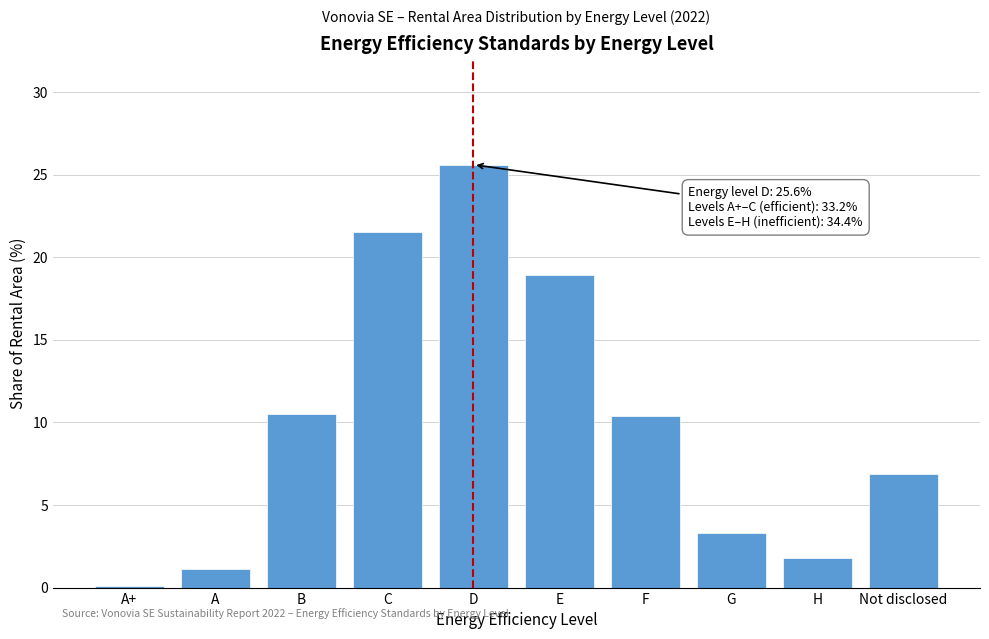

What is the sum of all values?

100.1